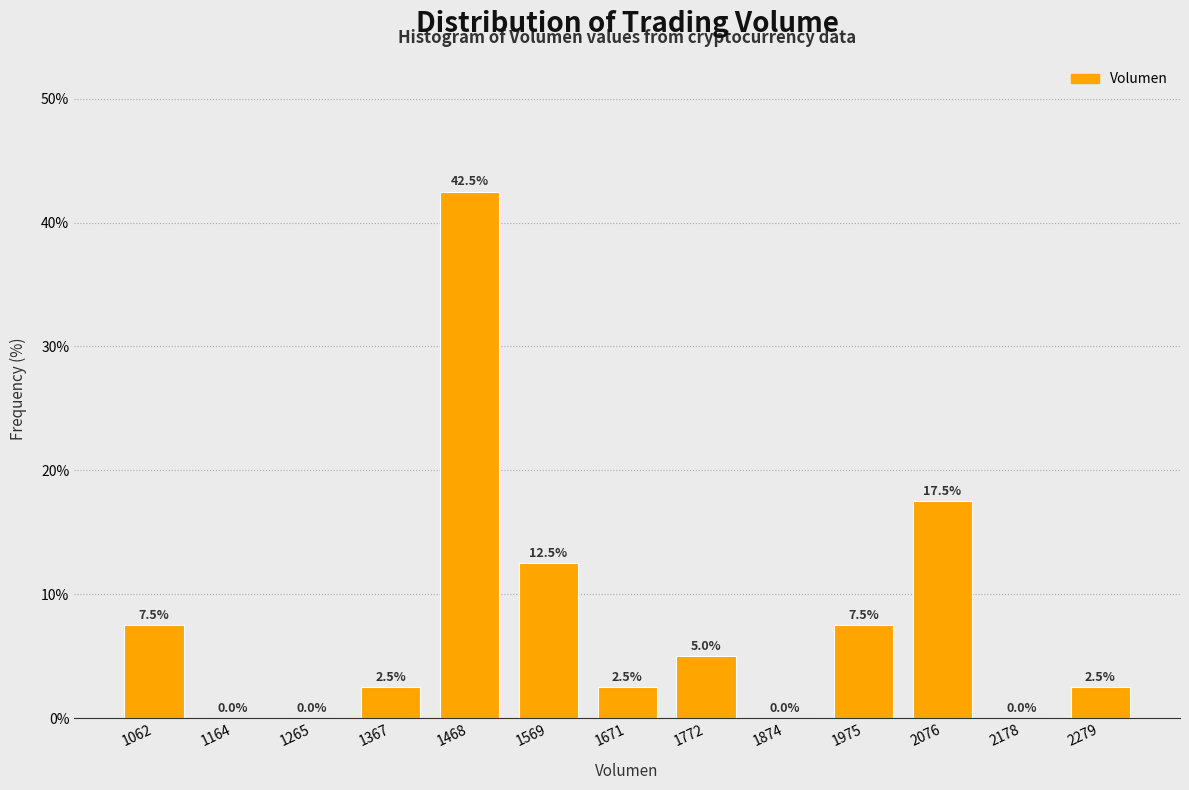

Reading left to right, transcribe all the data shown in this chart.

1062=7.5	1164=0.0	1265=0.0	1367=2.5	1468=42.5	1569=12.5	1671=2.5	1772=5.0	1874=0.0	1975=7.5	2076=17.5	2178=0.0	2279=2.5